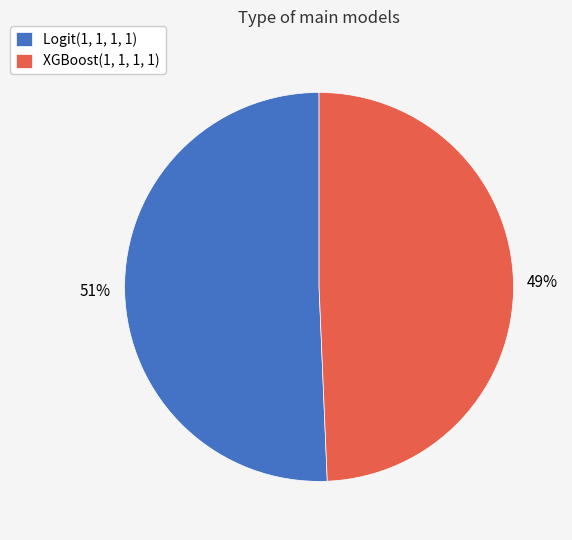

How many segments does this pie chart have?

2